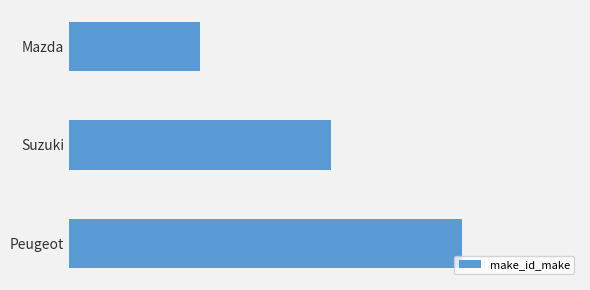

What is the smallest value displayed?

1